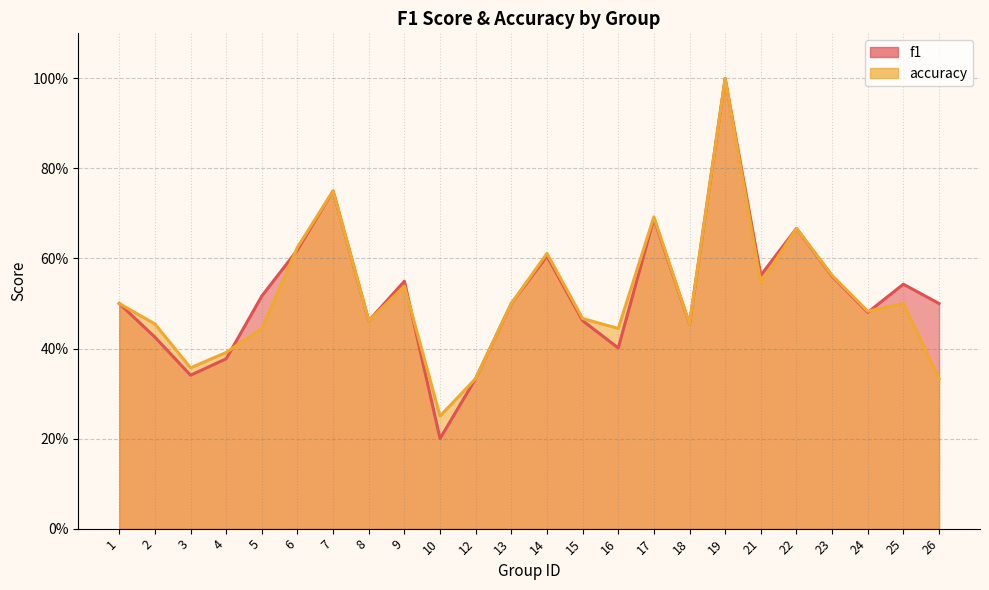

Rank the series by their average value, from lowest to highest.

accuracy, f1